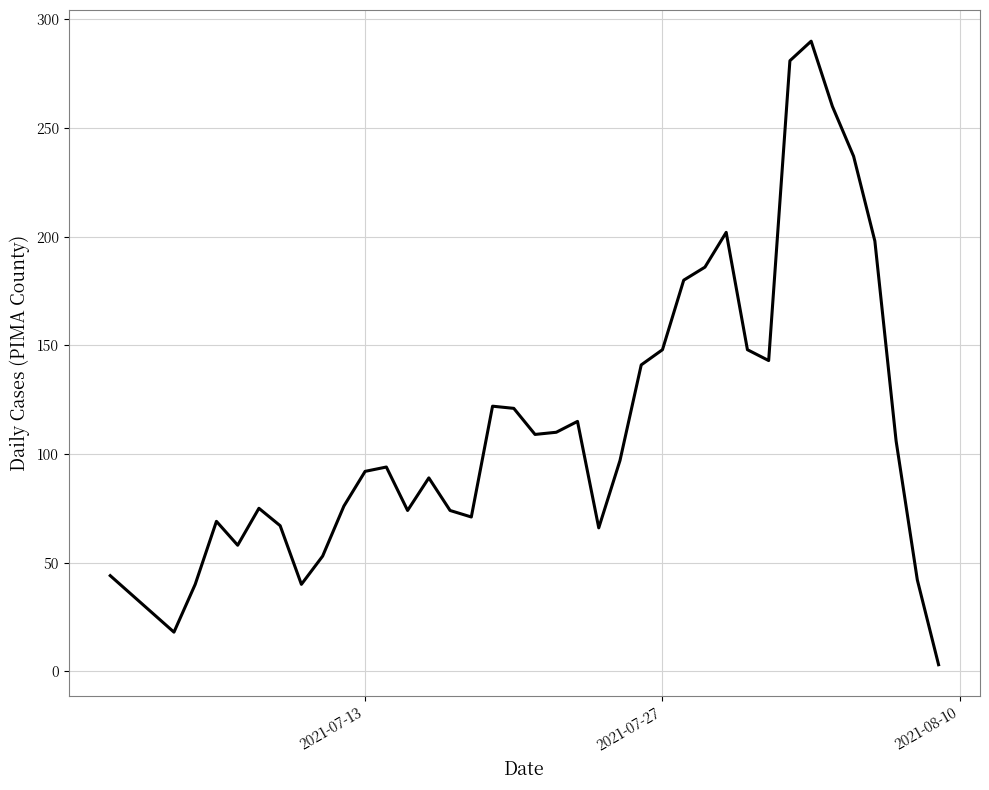

What is the difference between the maximum and minimum values?

287